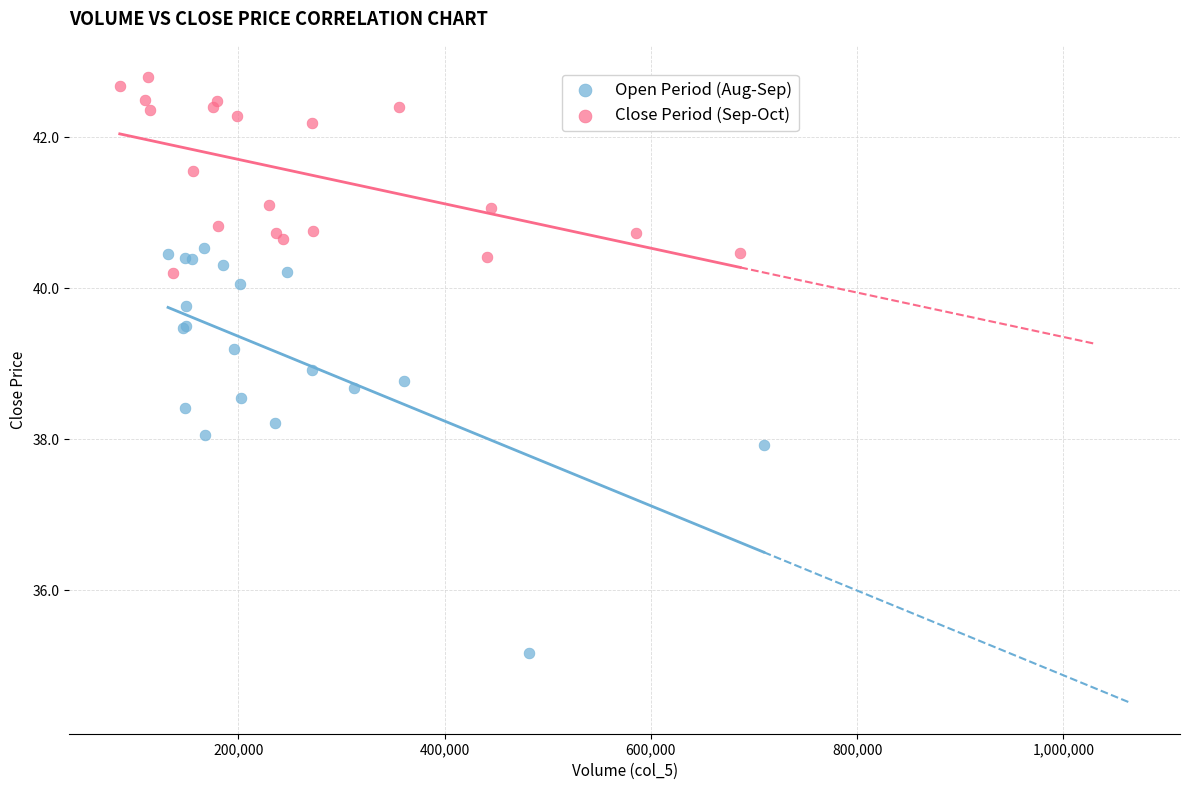

Which series has the widest spread of Y values?

Open Period (Aug-Sep)